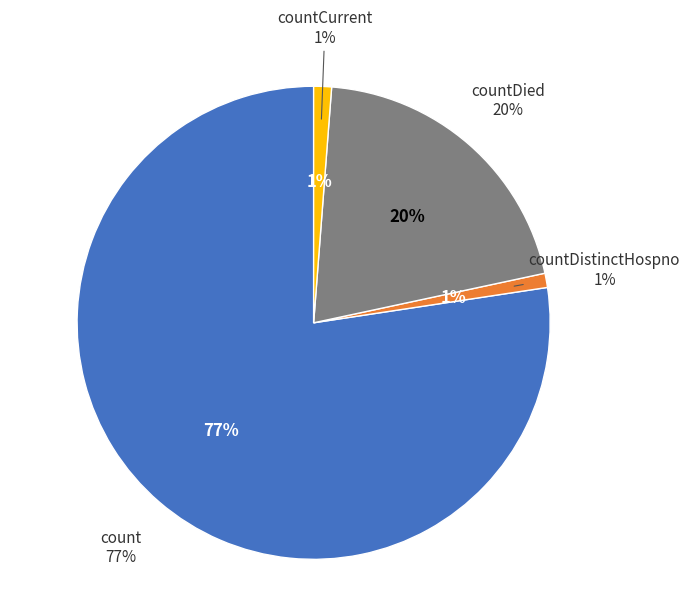

To the nearest percent, what portion does countDied represent?

20%